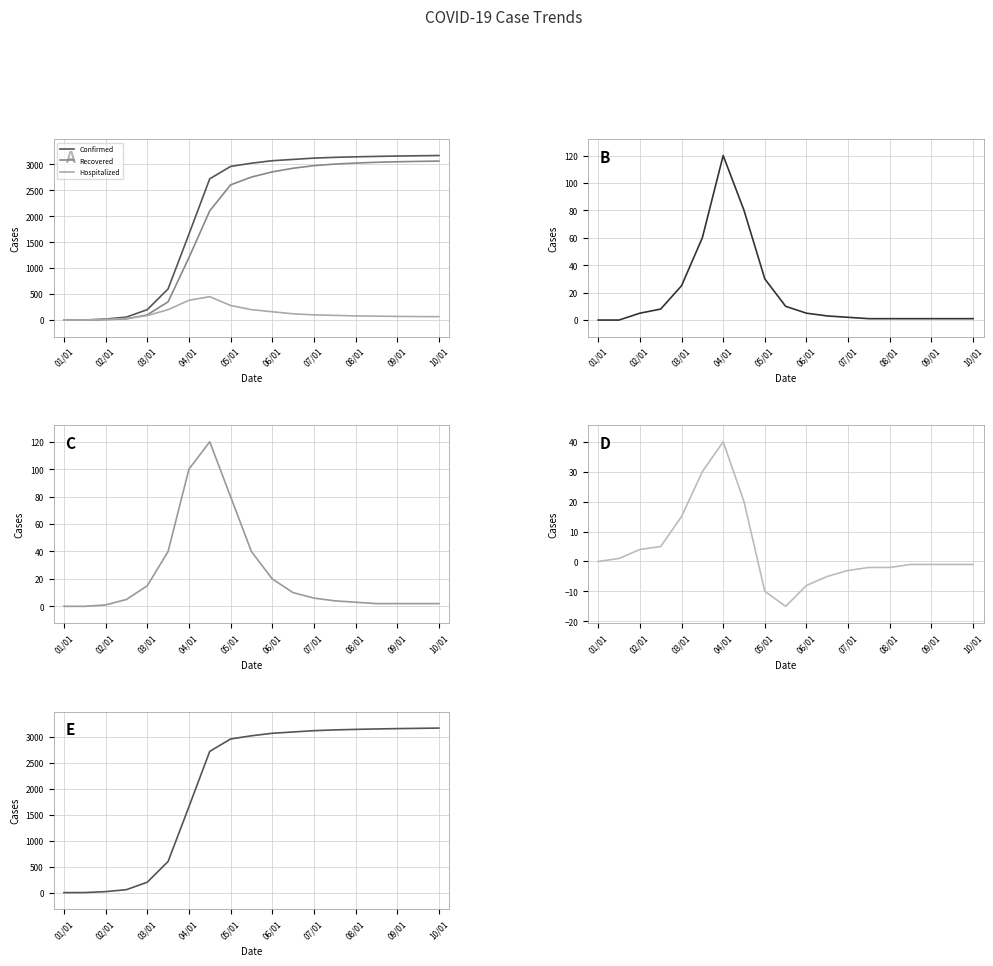

Is the value of NewConfirmed at 17 greater than the value of Hospitalized at 06/01?

No